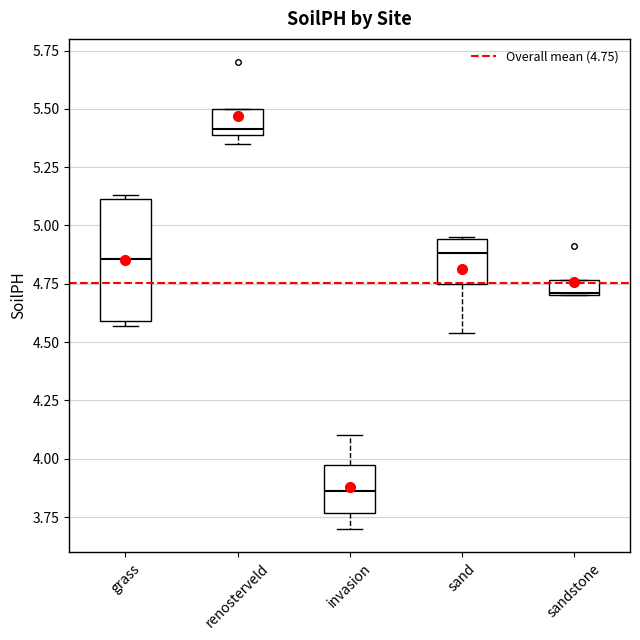

Comparing the boxes themselves (not the whiskers), which one is the tallest?

grass